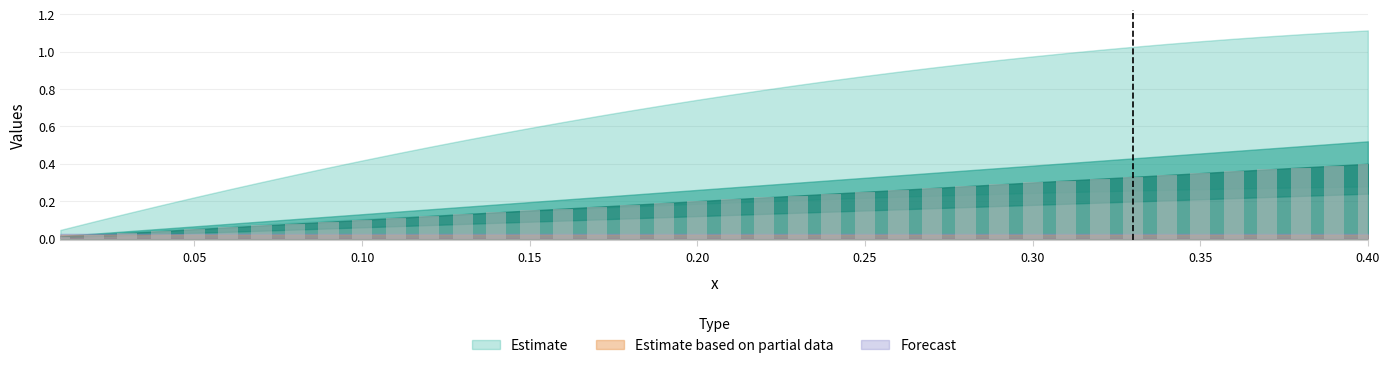

What is the sum of all values?

8.2